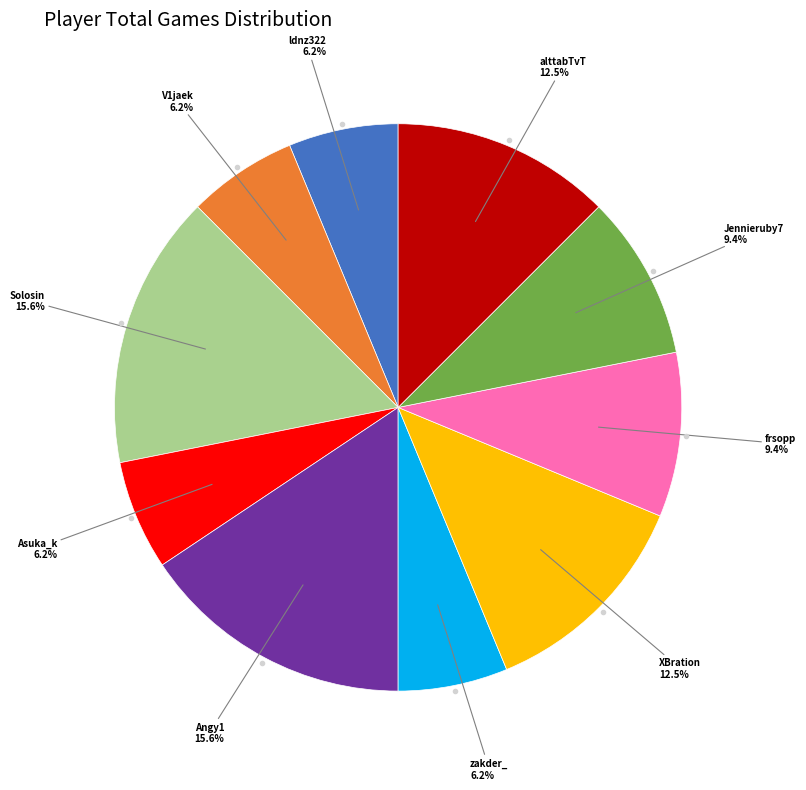

Does ldnz322 account for over 50% of the chart?

No